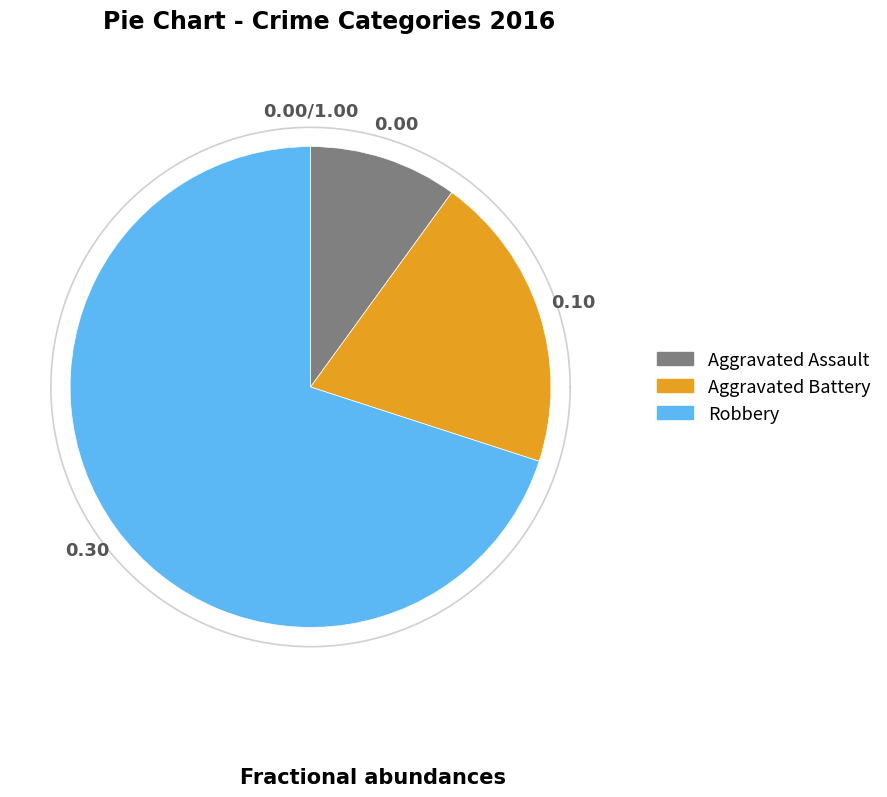

Is there any slice that represents more than half of the pie?

Yes